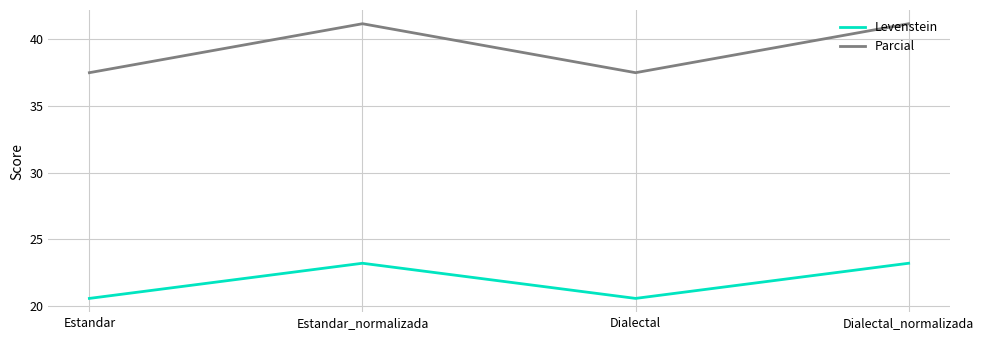

At which category does Parcial reach its first local peak?

Estandar_normalizada